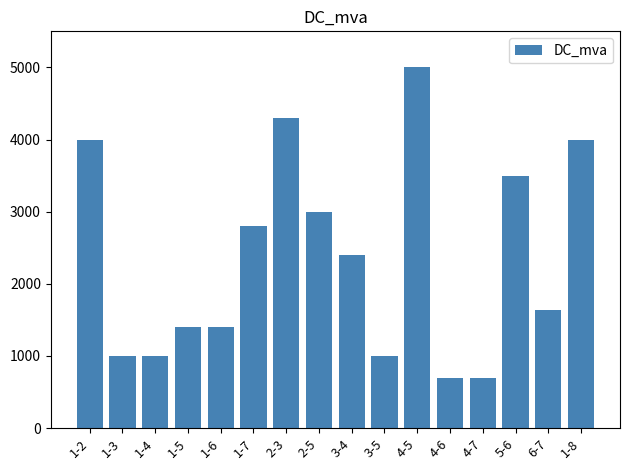

What is the change in value from 1-7 to 2-5?

+200